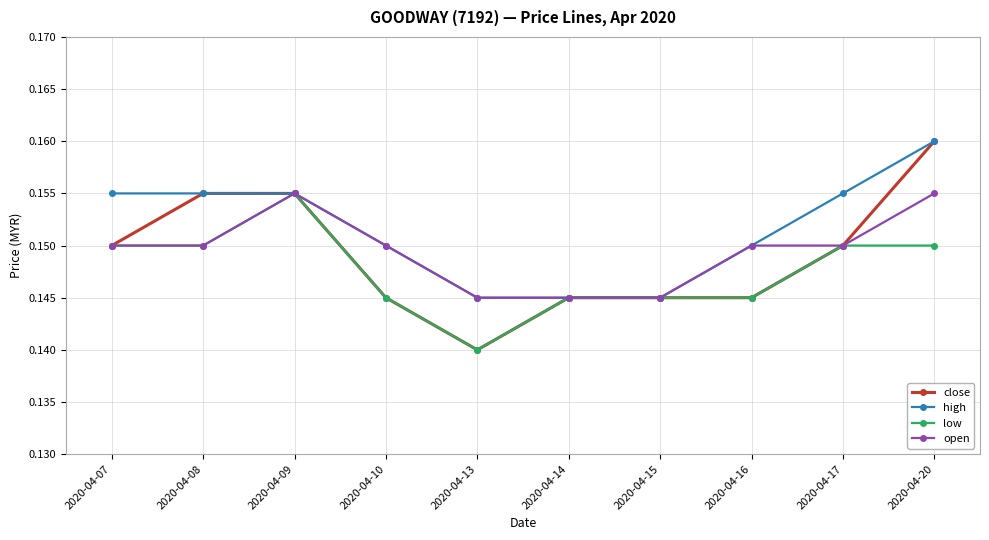

What is the total value across all series at 2020-04-16?

0.6